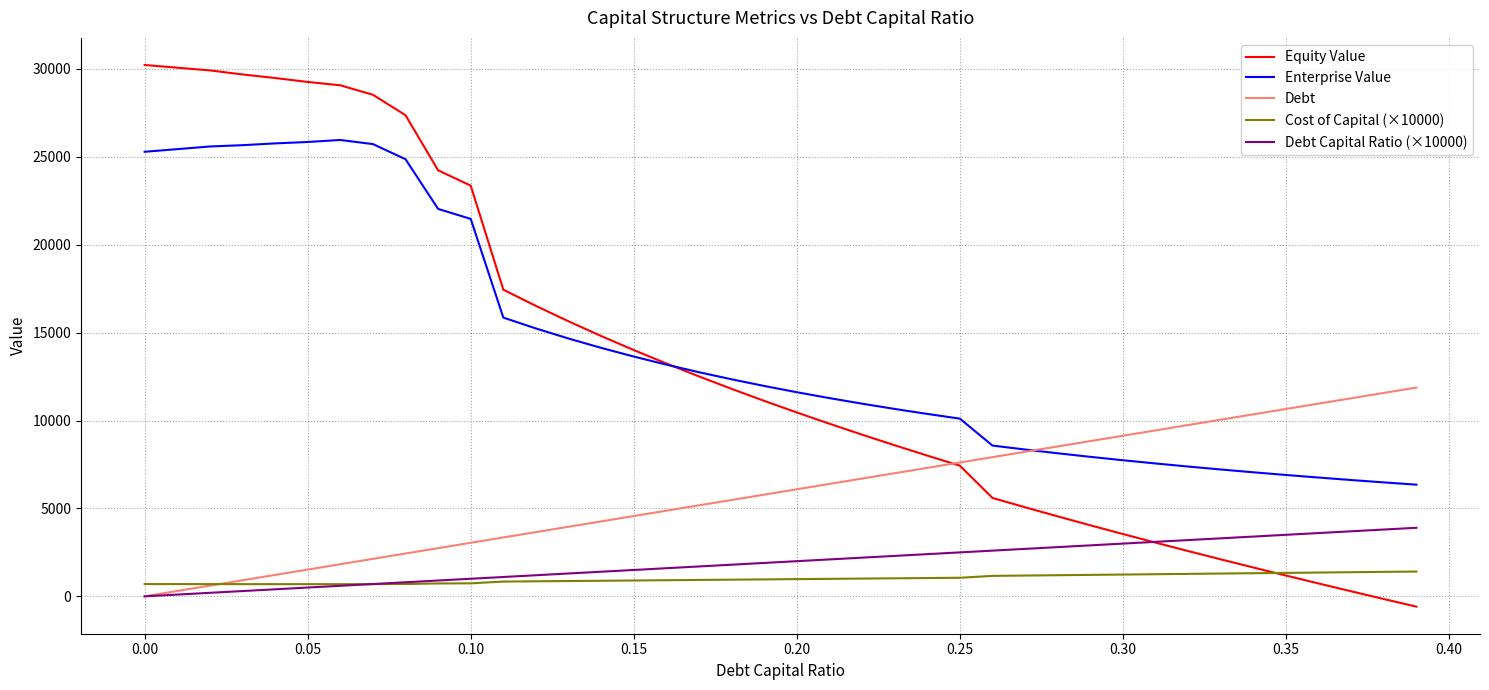

Which series has the largest range (max minus min)?

Equity Value